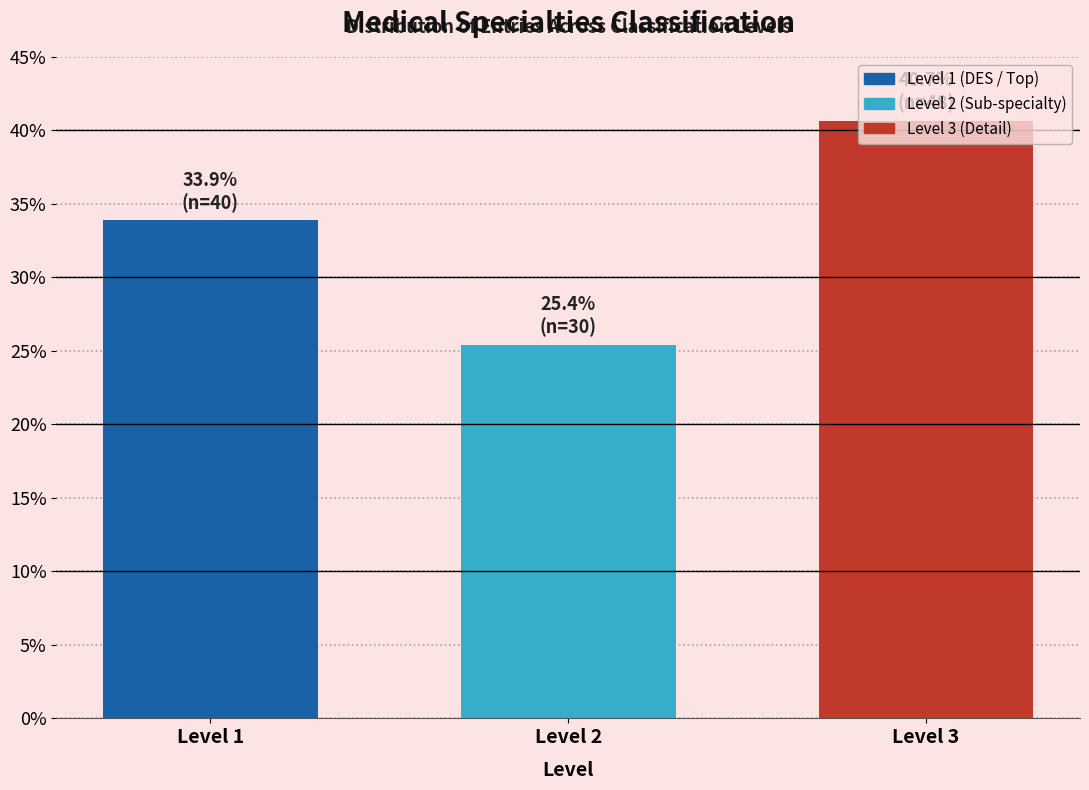

What is the change in value from Level 1 to Level 2?

-8.5